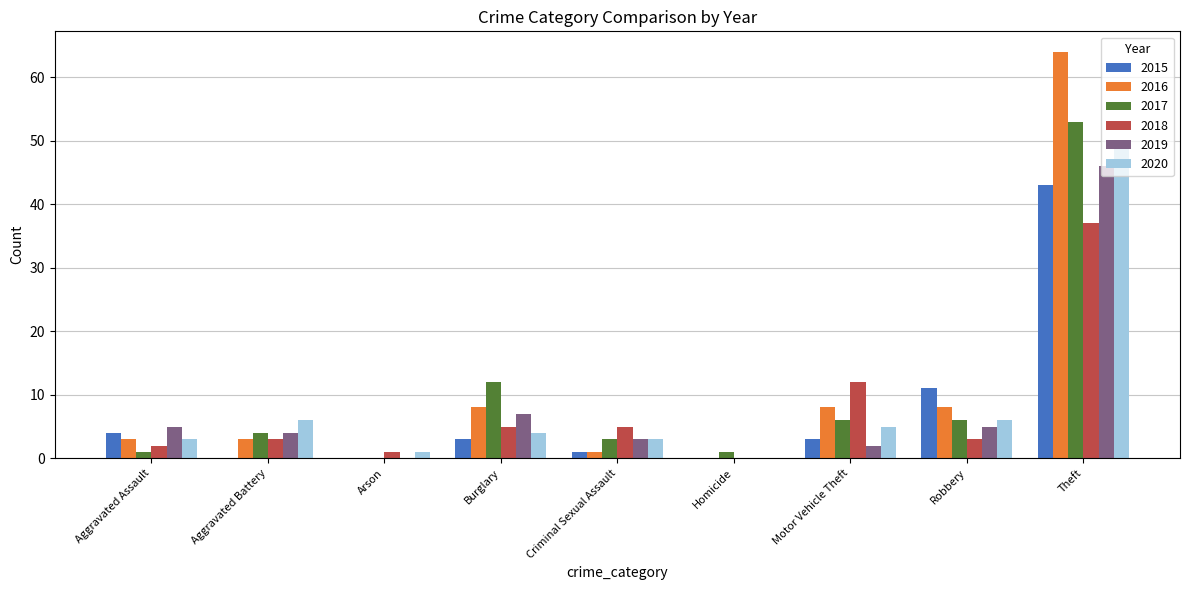

What are all the series names shown in the legend?

2015, 2016, 2017, 2018, 2019, 2020